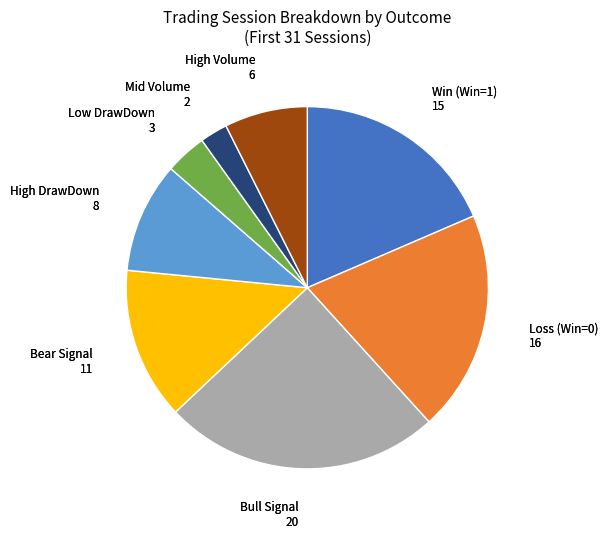

Is there any slice that represents more than half of the pie?

No